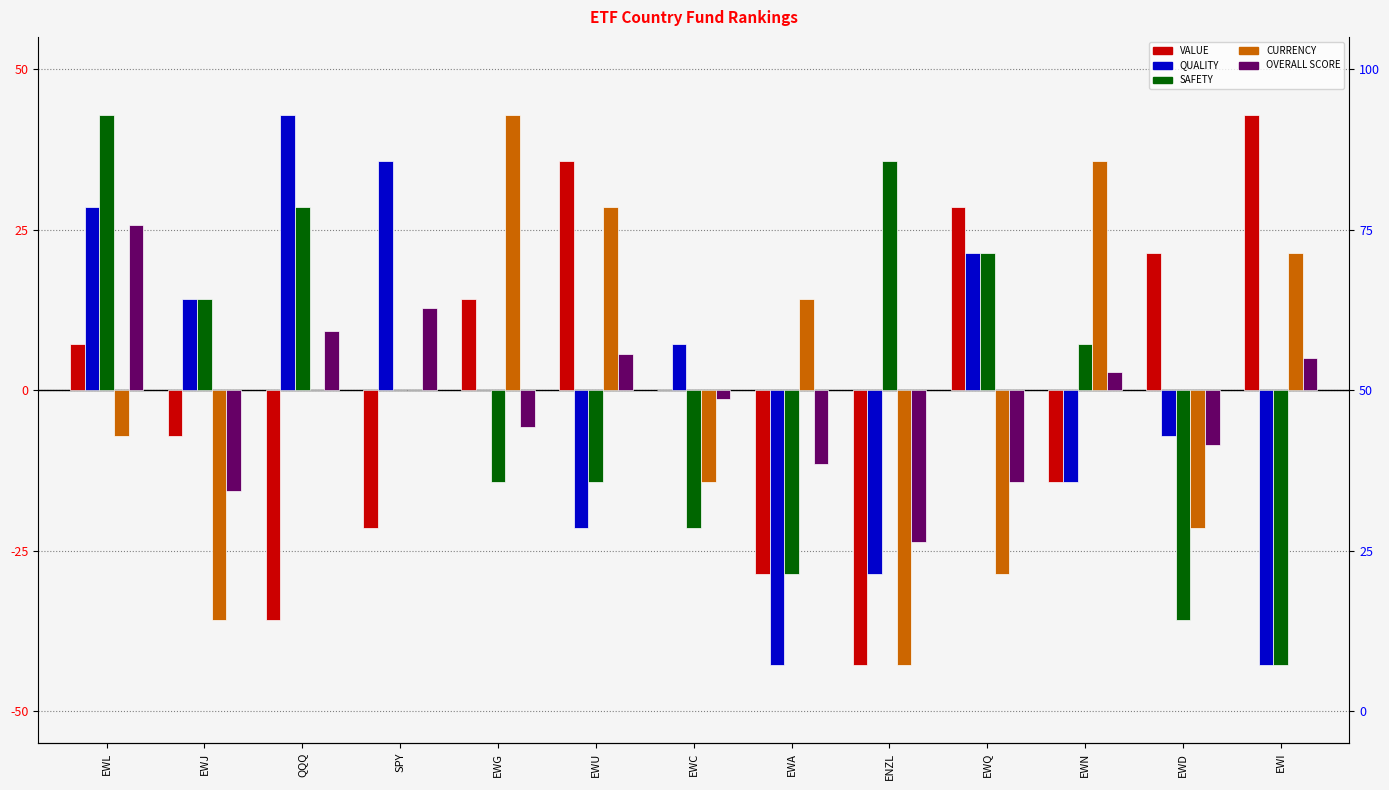

Which category has the lowest value in the VALUE series?

ENZL